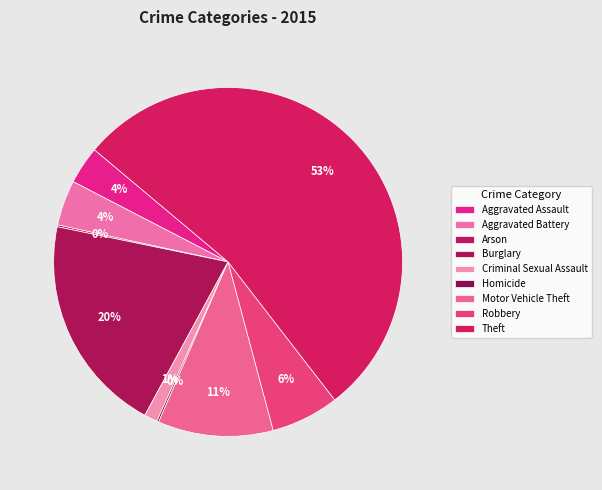

How many slices are in this pie chart?

9